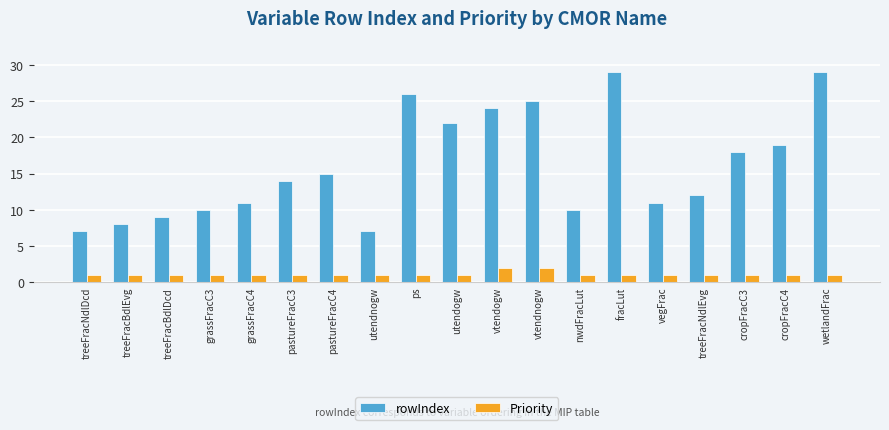

What is the minimum value shown in the chart?

1